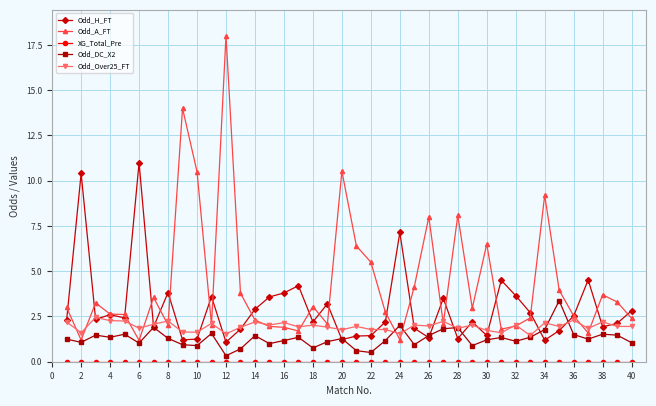

How many series are shown in this chart?

5